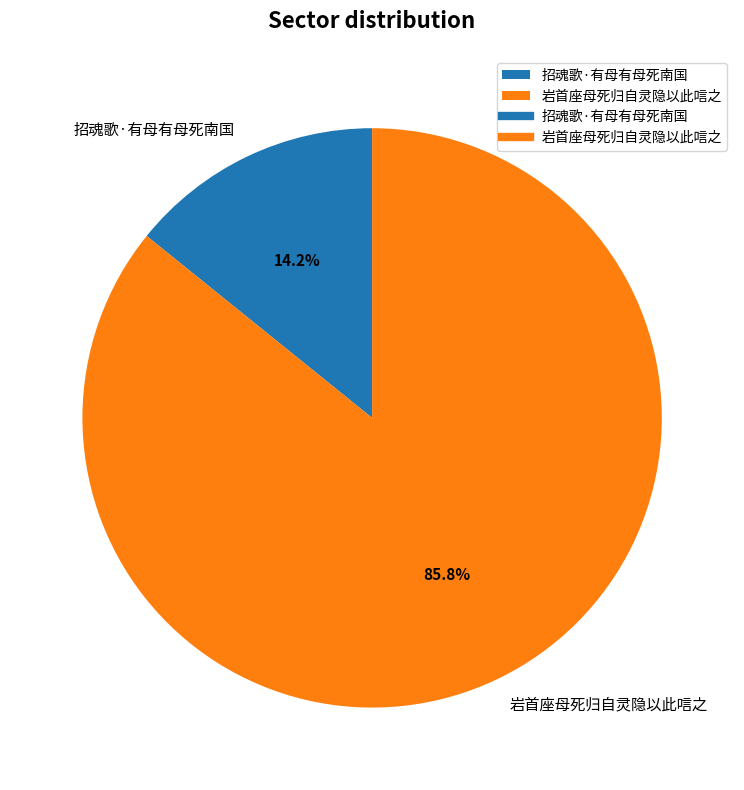

How many segments does this pie chart have?

2